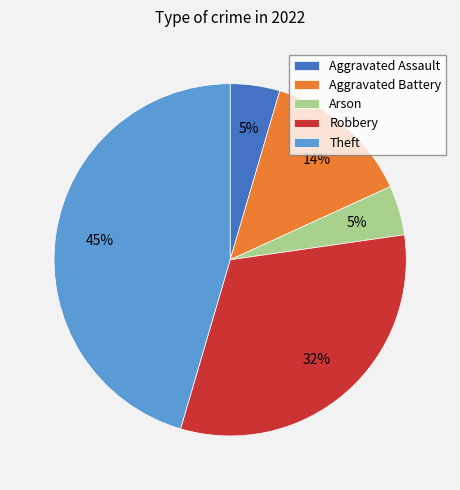

Which category has the biggest portion of the pie?

Theft